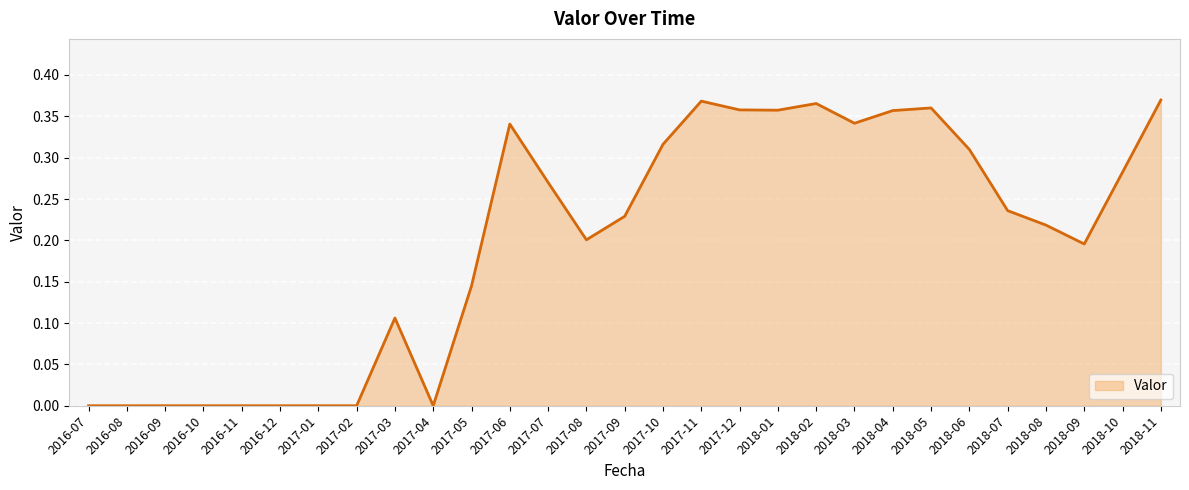

True or false: the data has more than 2 interior local peaks.

True